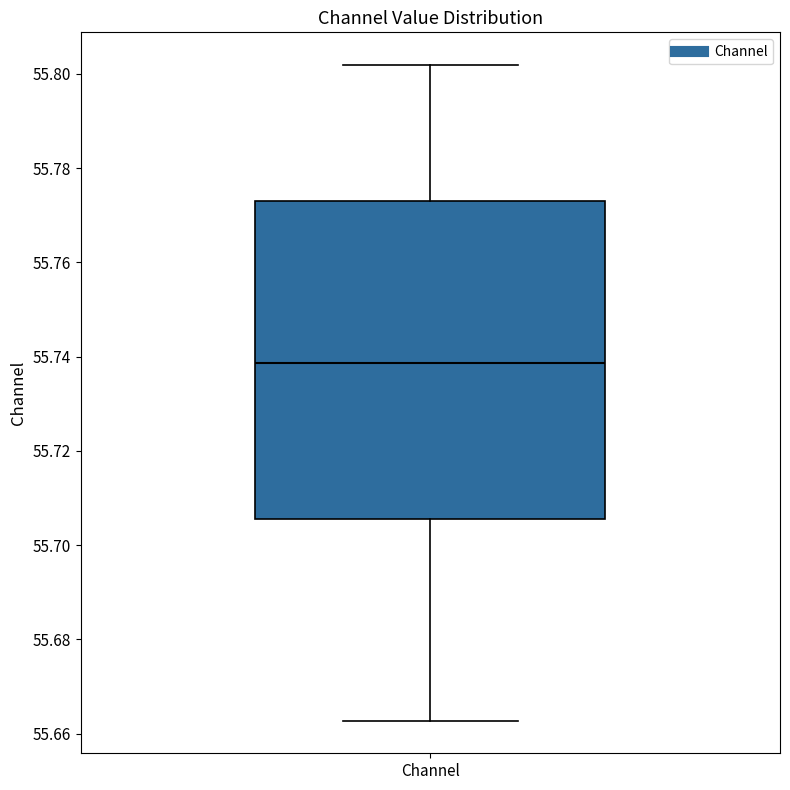

Read this box plot against the y-axis: the position of the median line, the range covered by the box, and the ends of both whiskers. The values are not printed on the chart, so give them approximately, as read against the axis.

median 55.738, box 55.706 to 55.774, whiskers 55.662 to 55.802